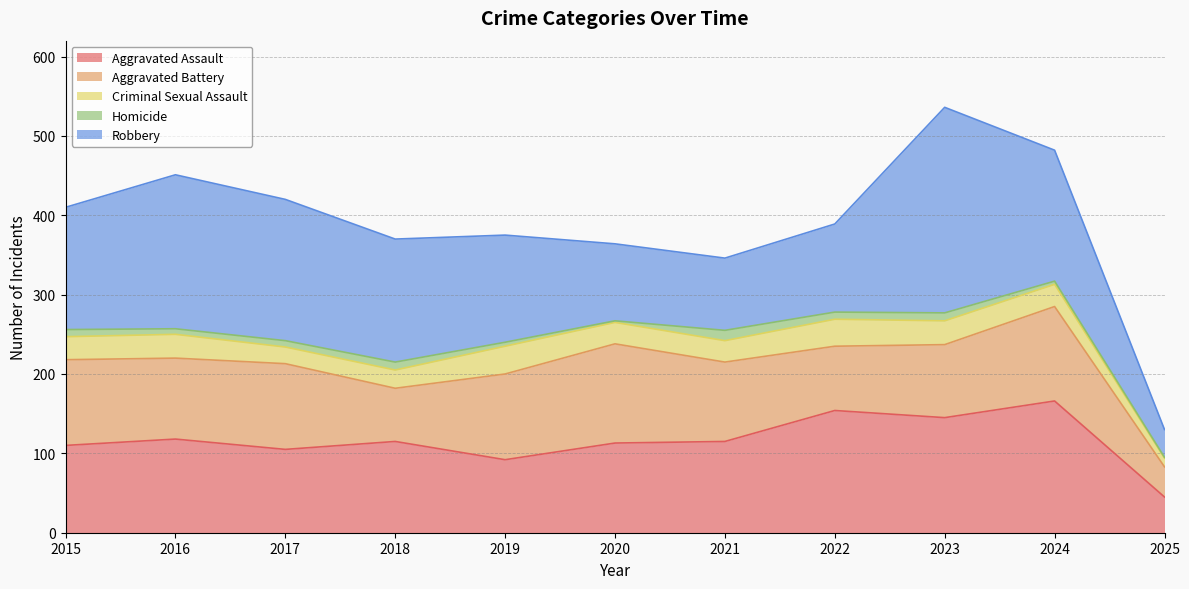

Rank the series by their maximum value, from highest to lowest.

Robbery, Aggravated Assault, Aggravated Battery, Criminal Sexual Assault, Homicide